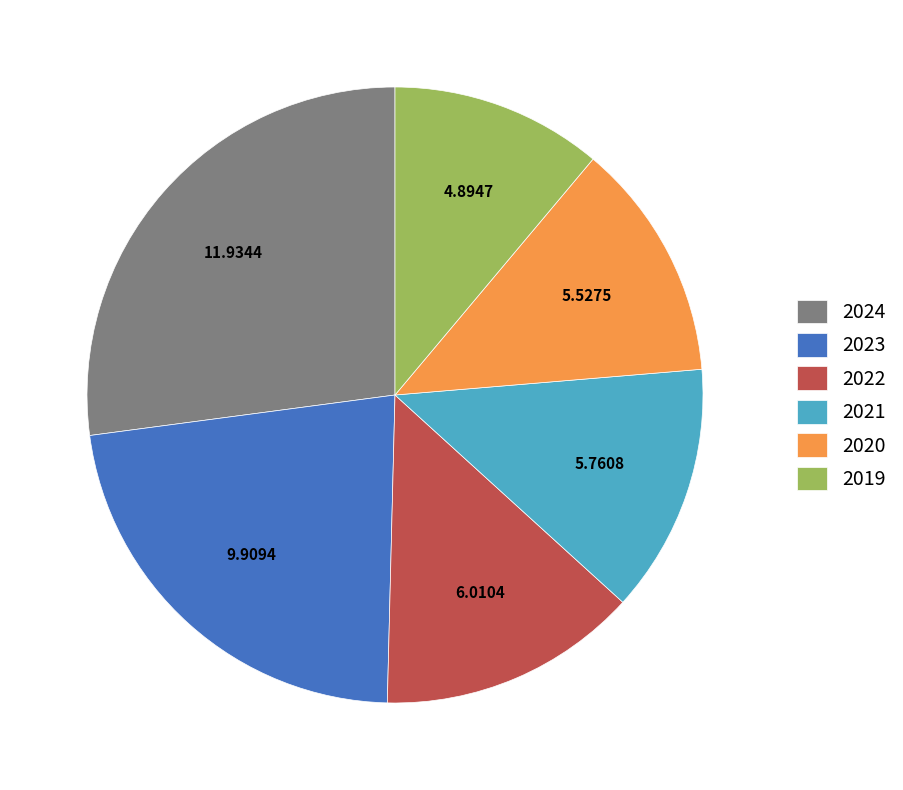

True or false: 2020 accounts for 1% of the total.

False